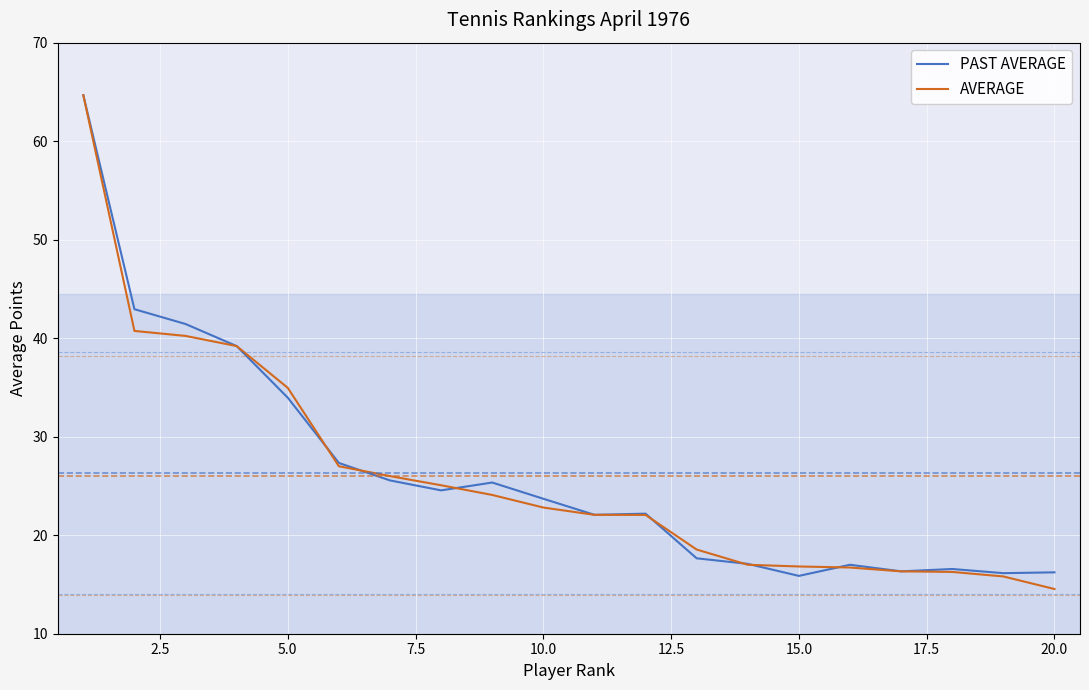

What is the smallest value displayed?

14.5